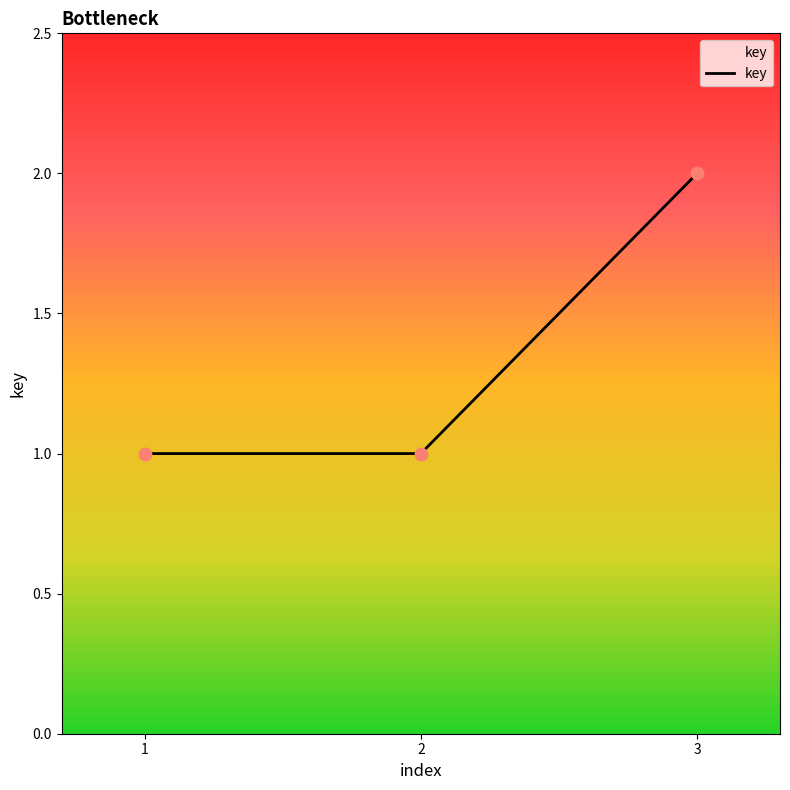

Which has a higher value, 3 or 2?

3